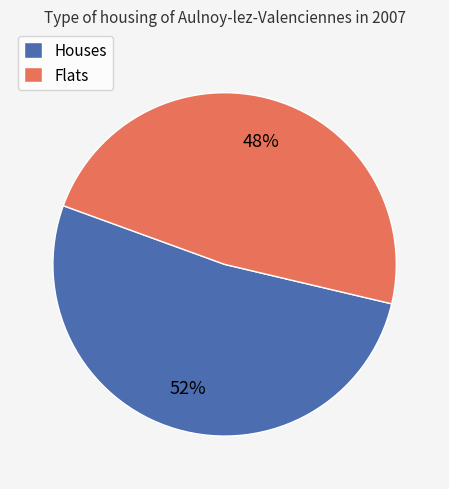

Rank the categories by value from lowest to highest.

Flats, Houses